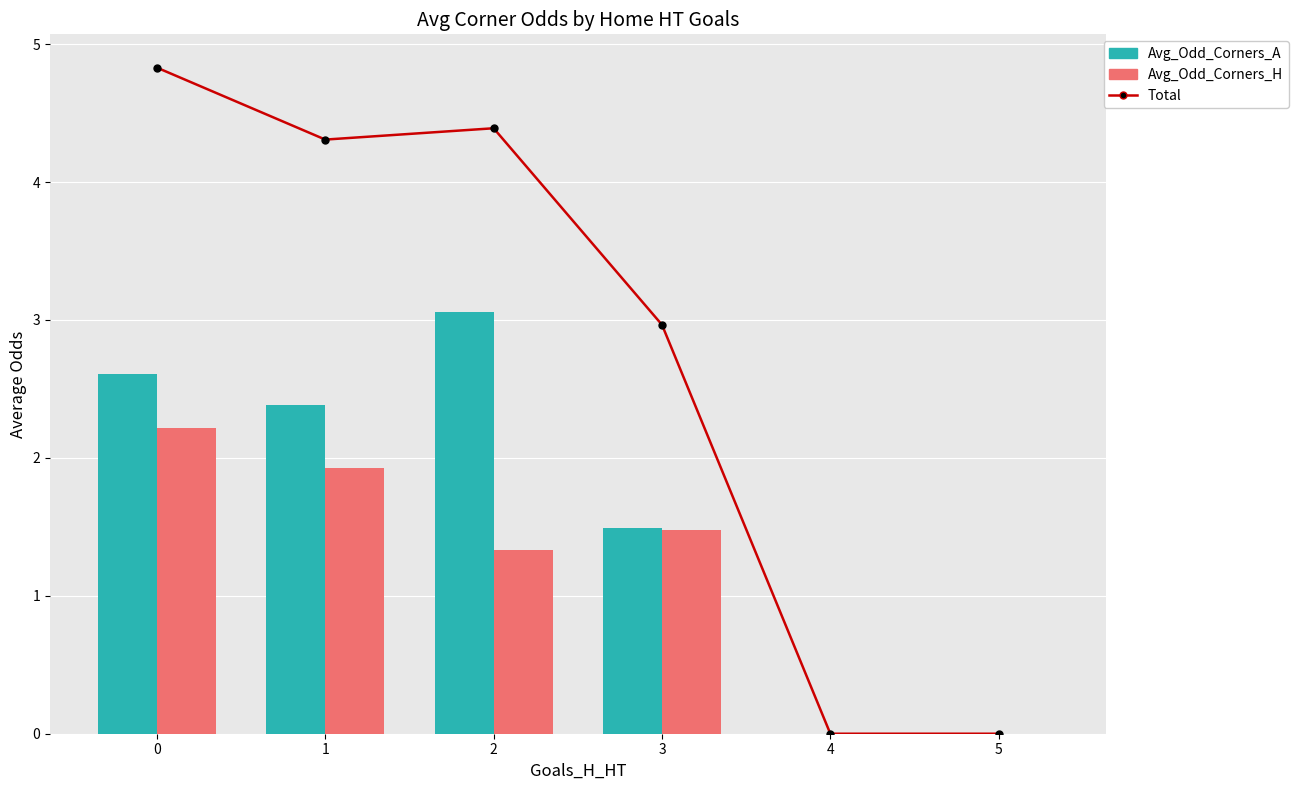

Is the value of Total at 3 greater than the value of Avg_Odd_Corners_A at 2?

No